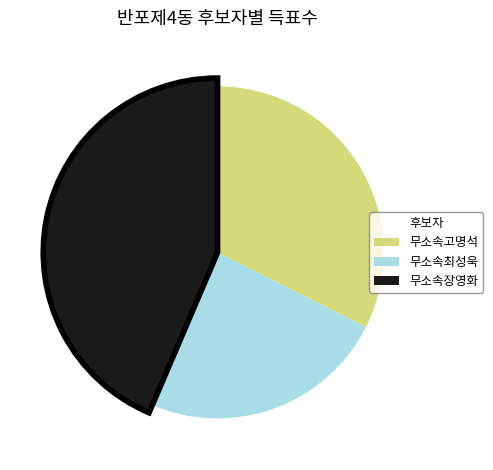

To the nearest percent, what is the difference between the 무소속고명석 and 무소속장영화 slice percentages?

11%